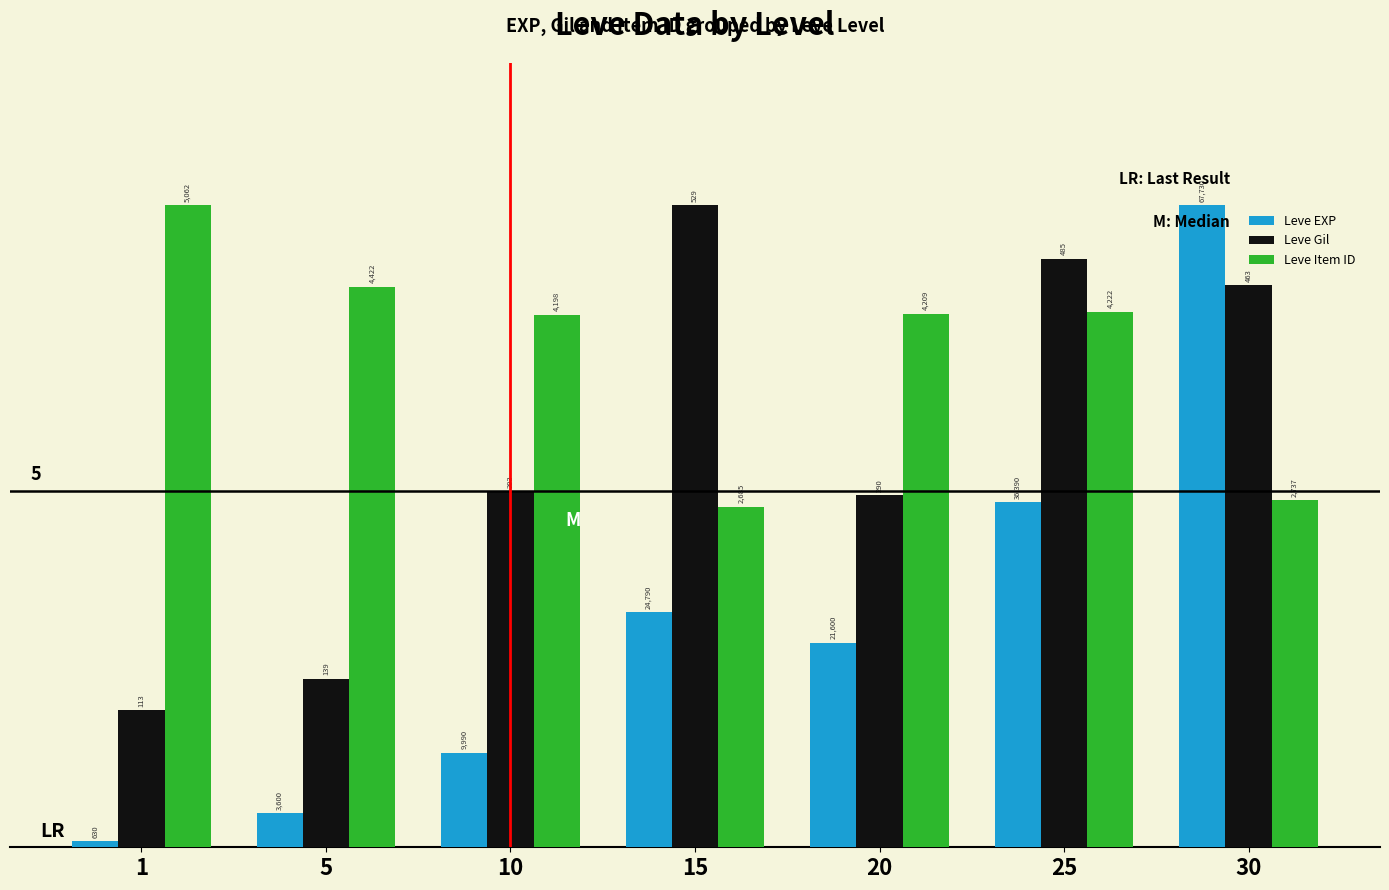

What are all the series names shown in the legend?

Leve EXP, Leve Gil, Leve Item ID